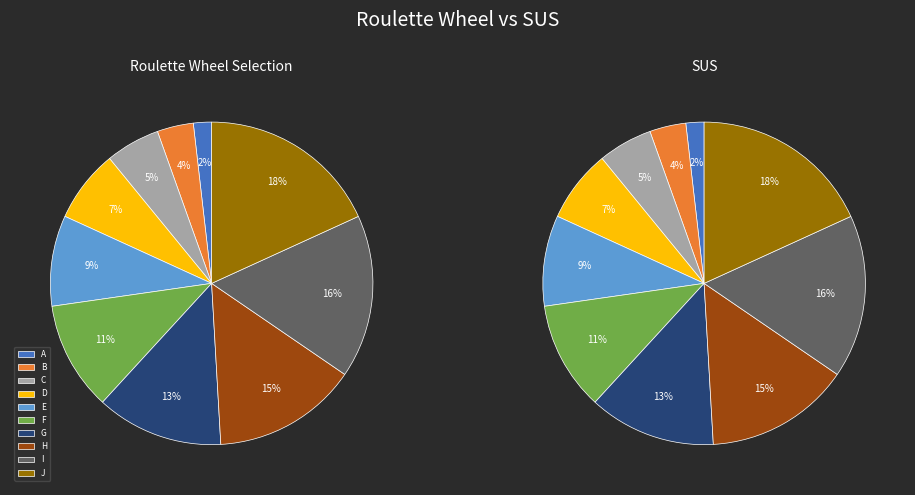

Count the number of slices in the pie.

10